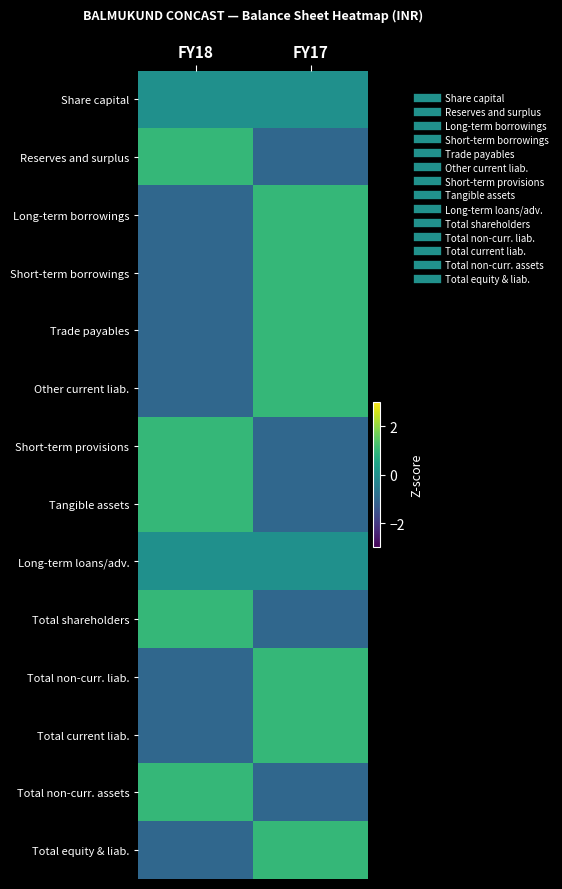

Between FY17 and FY18, which is larger?

FY17